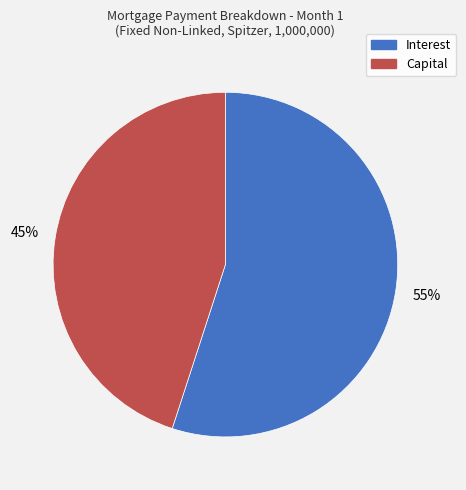

Is there a majority slice in this chart?

Yes